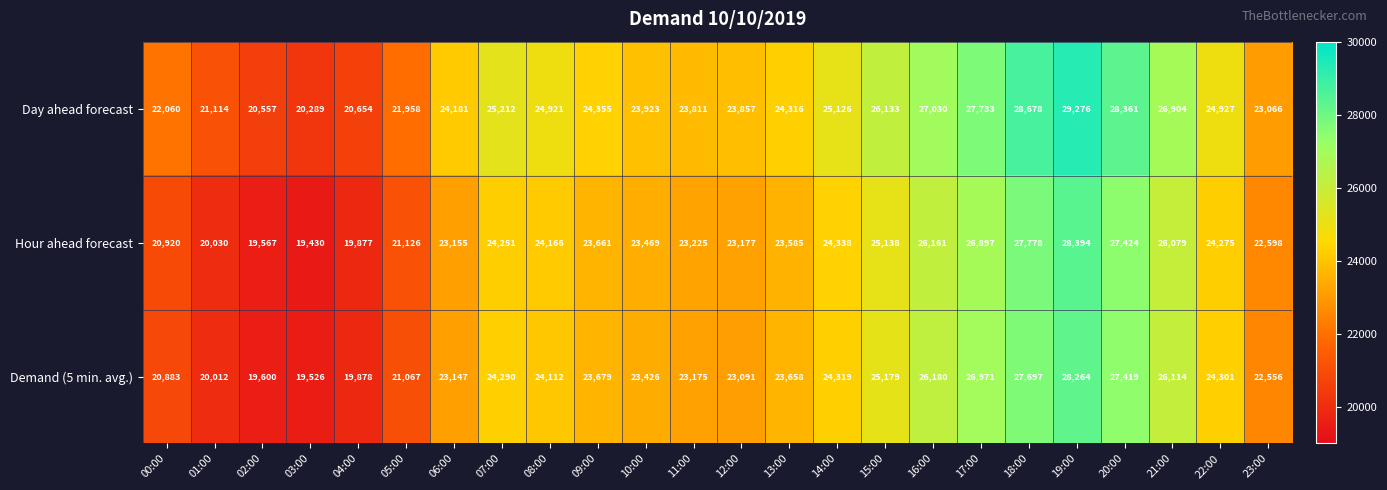

Rank the categories by Day ahead forecast value from highest to lowest.

19:00, 18:00, 20:00, 17:00, 16:00, 21:00, 15:00, 07:00, 14:00, 22:00, 08:00, 09:00, 13:00, 06:00, 10:00, 12:00, 11:00, 23:00, 00:00, 05:00, 01:00, 04:00, 02:00, 03:00